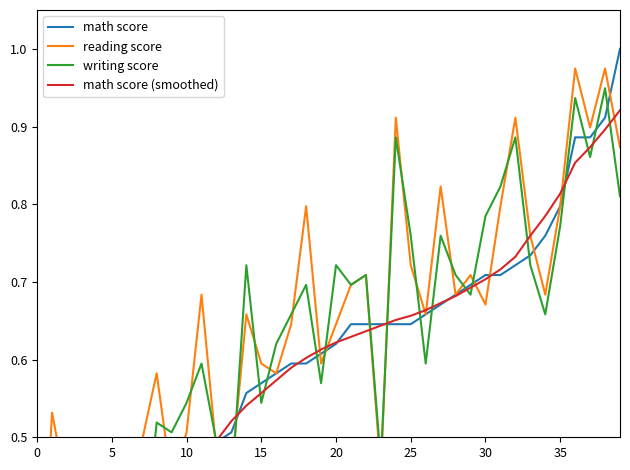

Reading left to right, list all the values displayed in this chart.

math score: 0.0	0.3	0.3	0.3	0.3	0.3	0.4	0.4	0.4	0.4	0.5	0.5	0.5	0.5	0.6	0.6	0.6	0.6	0.6	0.6	0.6	0.6	0.6	0.6	0.6	0.6	0.7	0.7	0.7	0.7	0.7	0.7	0.7	0.7	0.8	0.8	0.9	0.9	0.9	1.0
reading score: 0.2	0.5	0.4	0.3	0.3	0.5	0.3	0.5	0.6	0.4	0.5	0.7	0.5	0.5	0.7	0.6	0.6	0.6	0.8	0.6	0.6	0.7	0.7	0.5	0.9	0.7	0.7	0.8	0.7	0.7	0.7	0.8	0.9	0.8	0.7	0.8	1.0	0.9	1.0	0.9
writing score: 0.1	0.4	0.3	0.3	0.3	0.4	0.4	0.3	0.5	0.5	0.5	0.6	0.5	0.4	0.7	0.5	0.6	0.7	0.7	0.6	0.7	0.7	0.7	0.5	0.9	0.8	0.6	0.8	0.7	0.7	0.8	0.8	0.9	0.7	0.7	0.8	0.9	0.9	0.9	0.8
math score (smoothed): 0.2	0.2	0.2	0.3	0.3	0.3	0.3	0.4	0.4	0.4	0.4	0.5	0.5	0.5	0.5	0.6	0.6	0.6	0.6	0.6	0.6	0.6	0.6	0.6	0.7	0.7	0.7	0.7	0.7	0.7	0.7	0.7	0.7	0.8	0.8	0.8	0.9	0.9	0.9	0.9